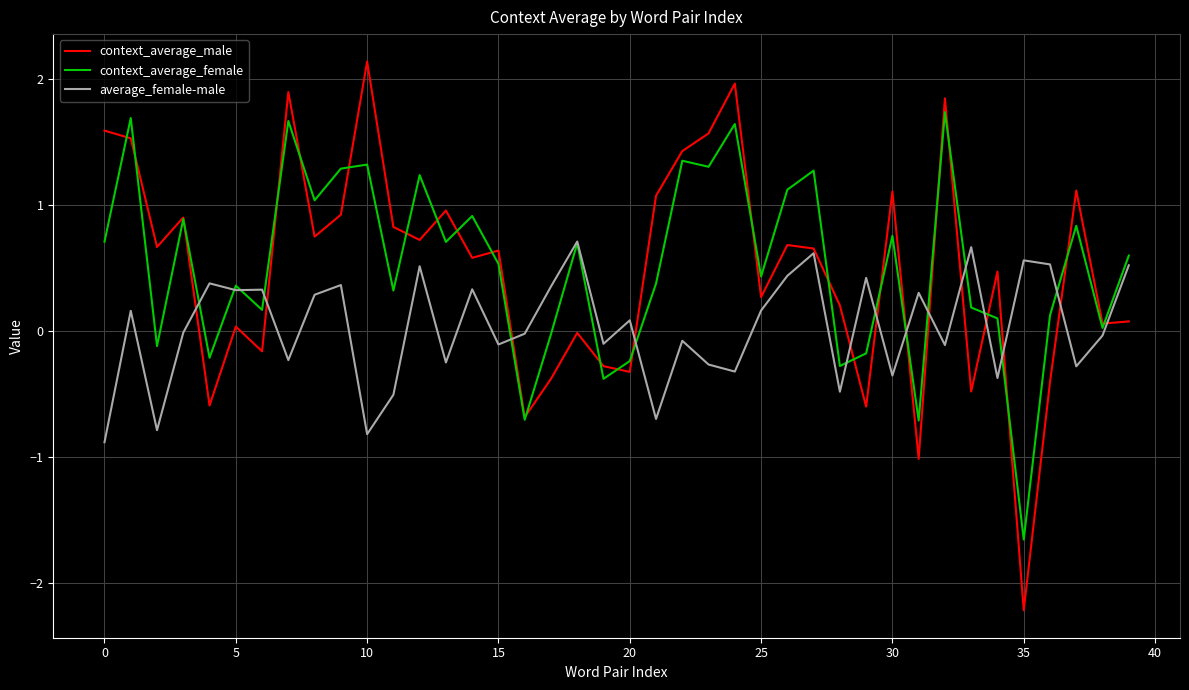

Which series has the largest range (max minus min)?

context_average_male